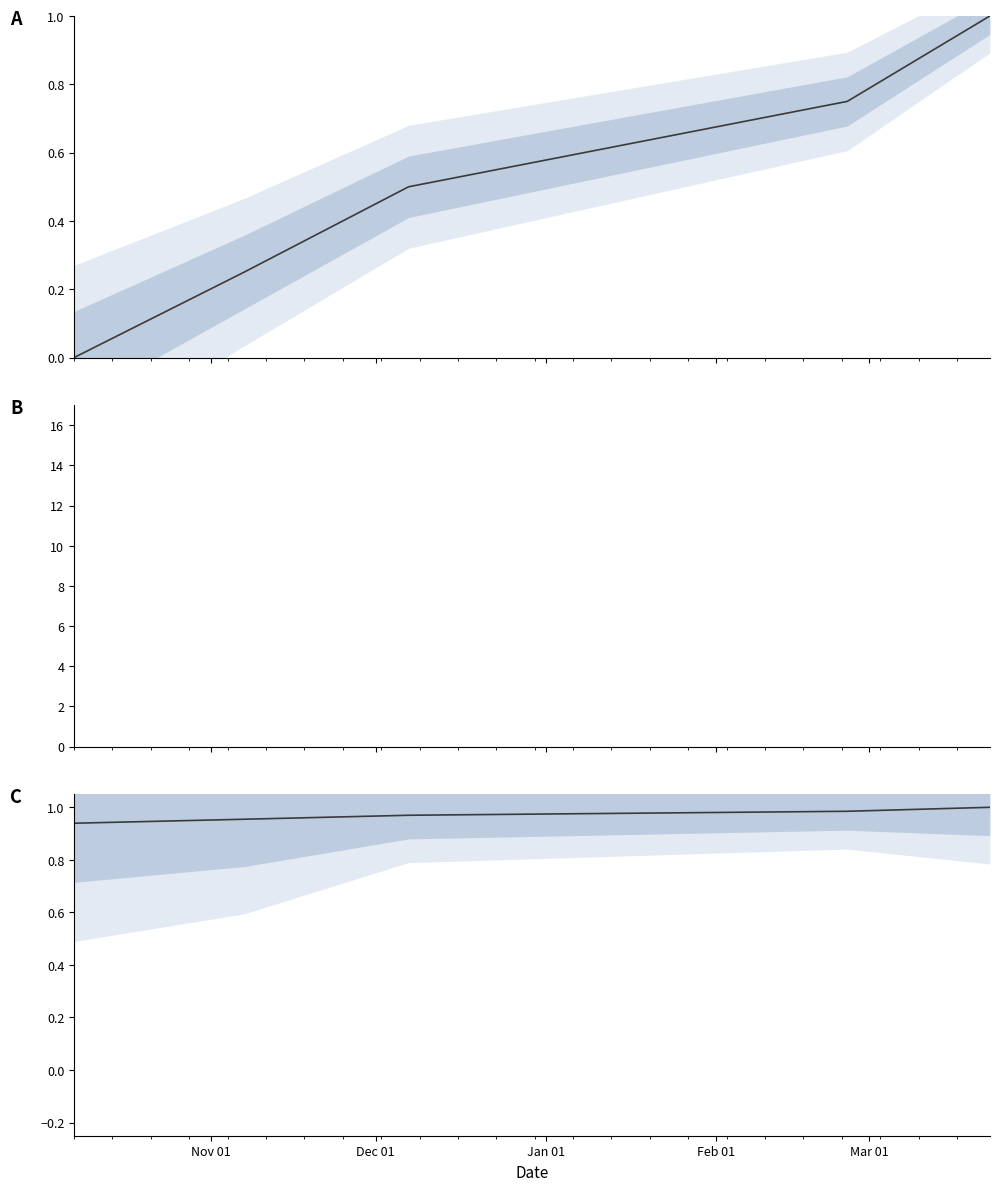

Which has a higher value, Dec 01 or Feb 01?

Feb 01